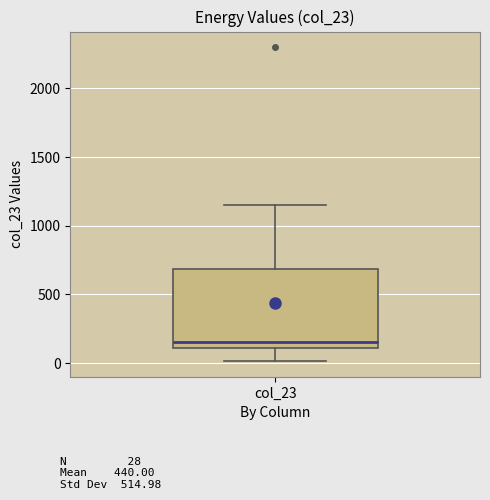

Where does the upper whisker of the box for col_23 end on the y-axis? The values are not printed on the chart, so give them approximately, as read against the axis.

1150